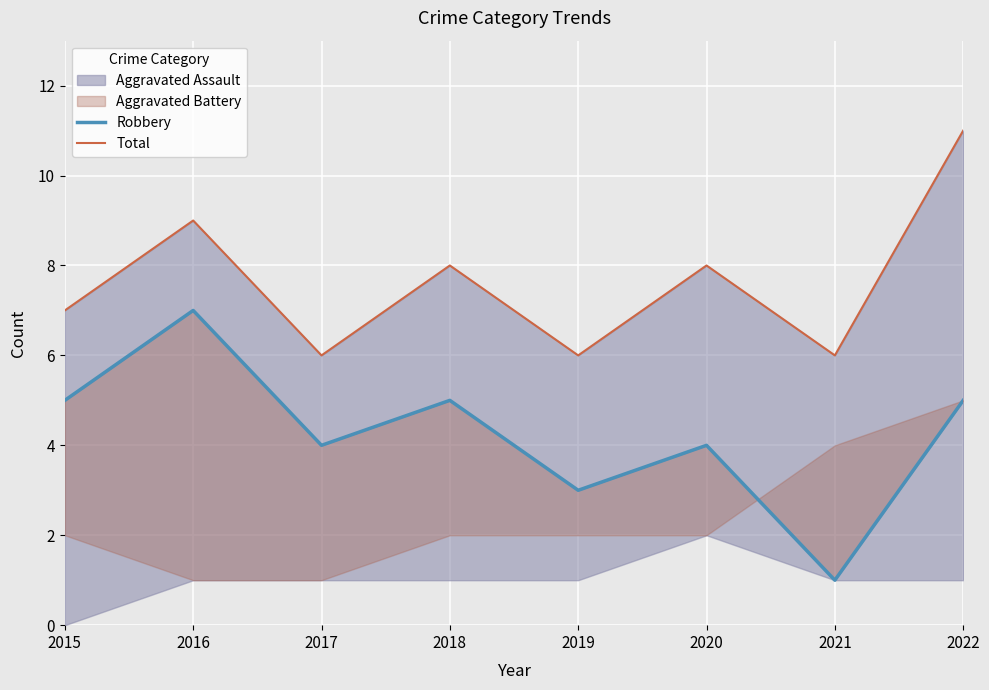

True or false: Total has a value of 6 at 2017.

True